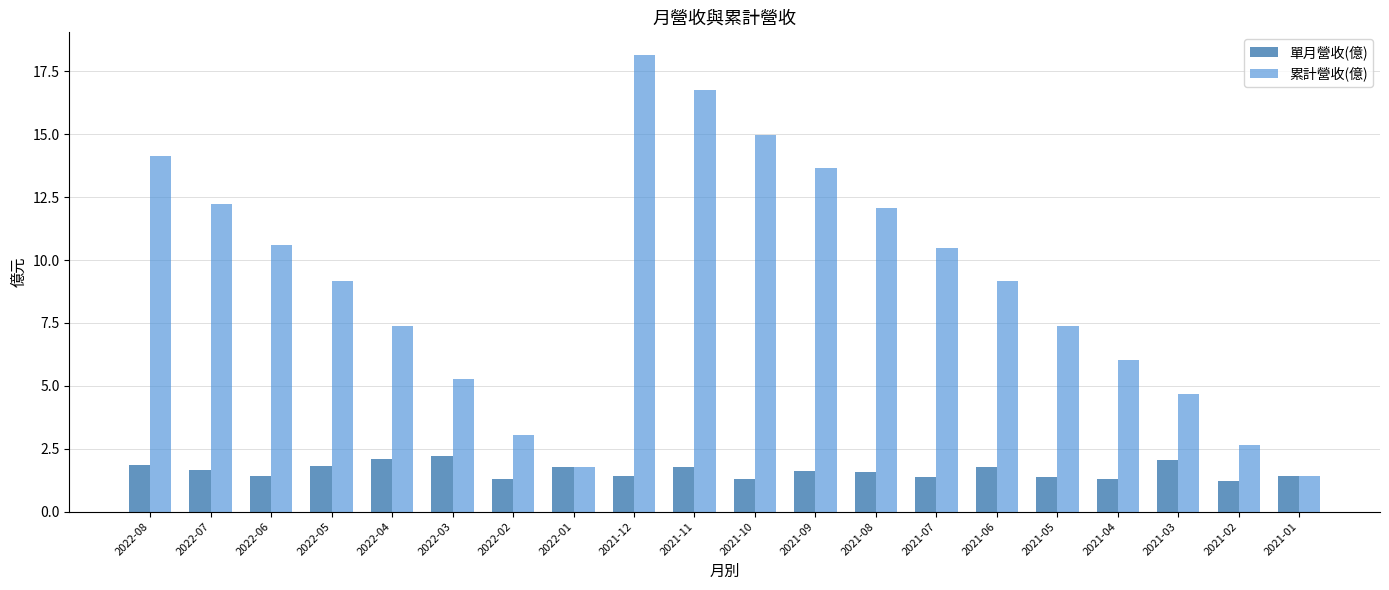

What is the difference between the maximum and minimum values in the 單月營收(億) series?

1.0